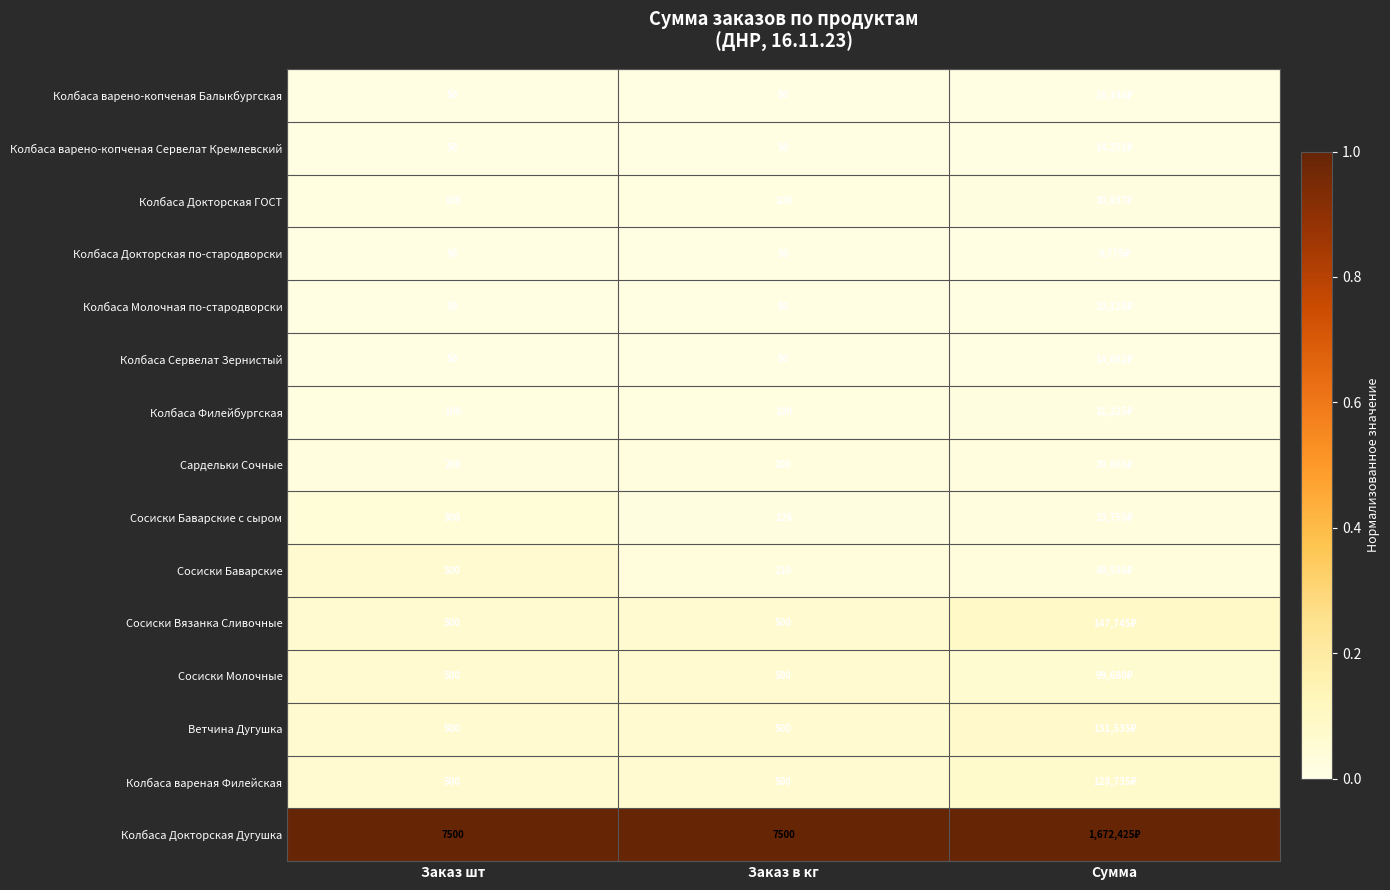

Count the number of data series in this chart.

15